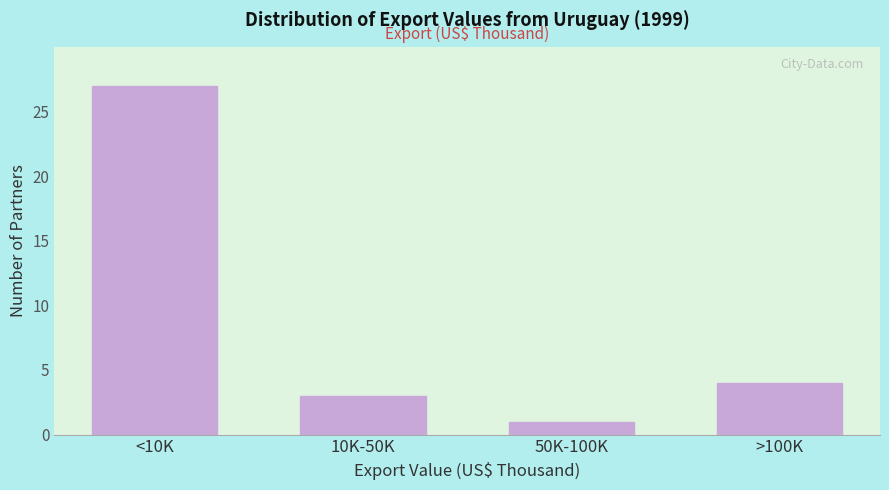

Reading left to right, transcribe all the data shown in this chart.

27	3	1	4